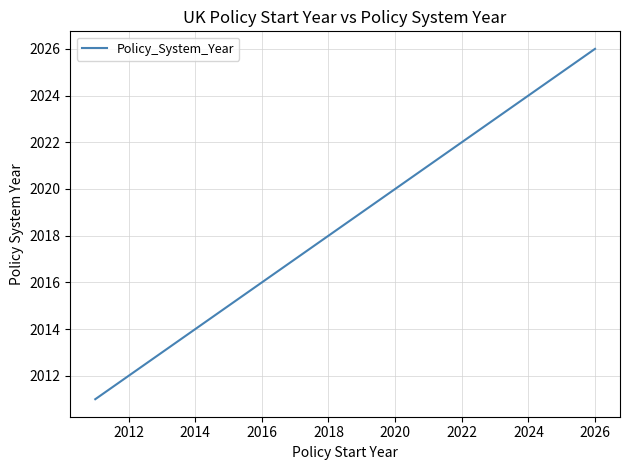

What is the greatest value displayed?

2026